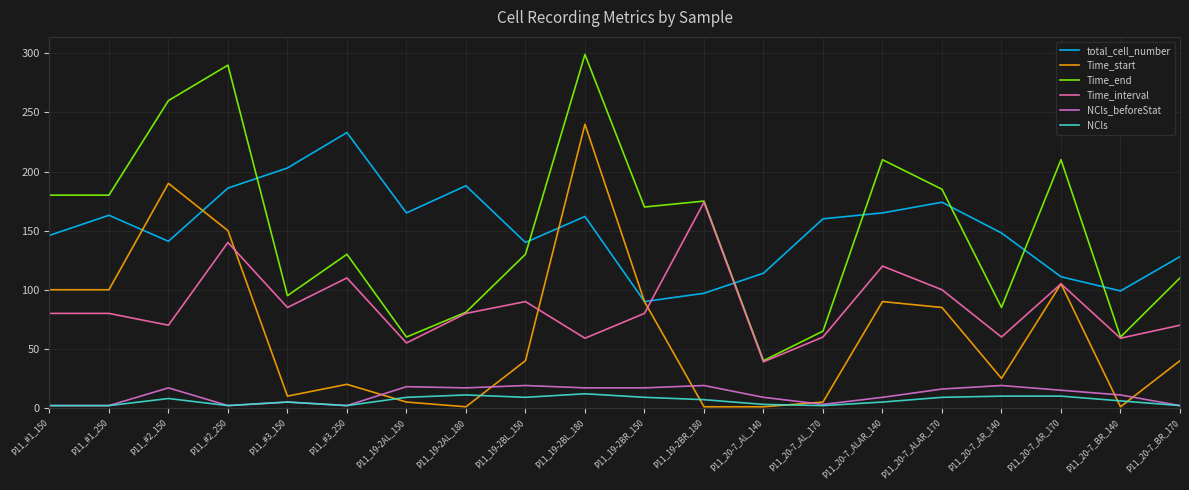

True or false: Time_interval and NCls intersect in this chart.

False